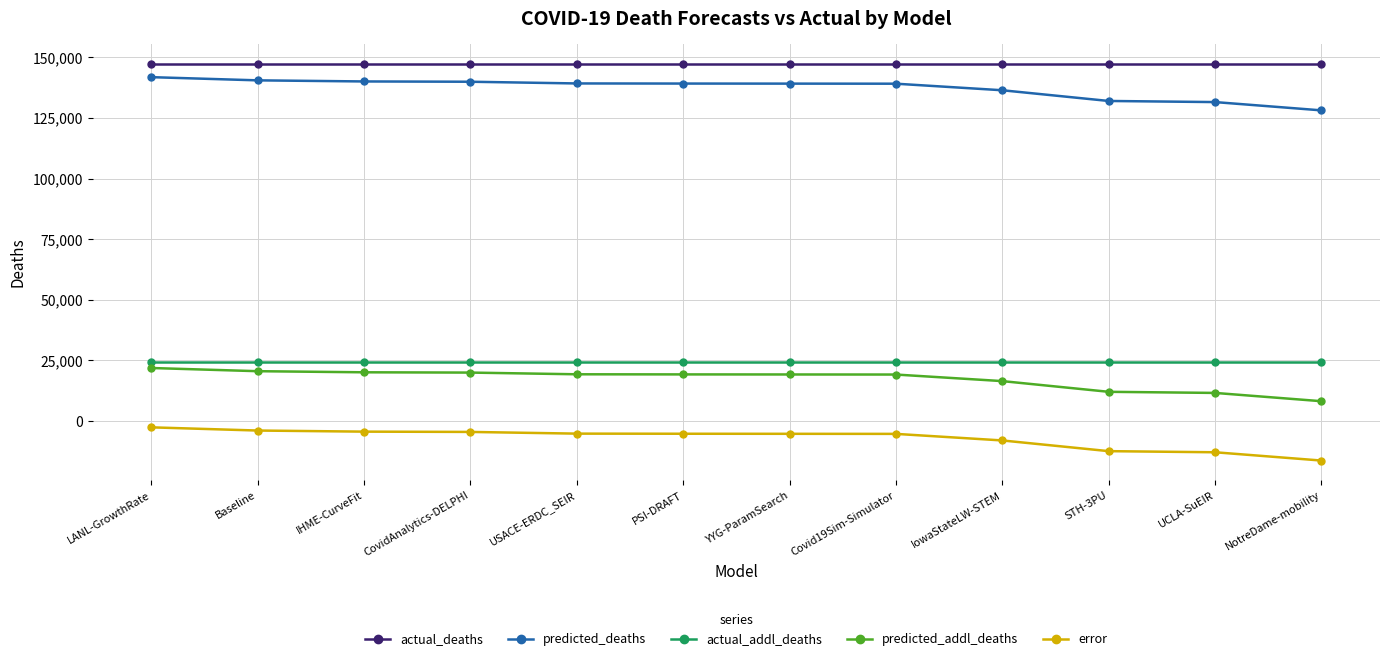

What is the average value of the actual_addl_deaths series?

24477.0